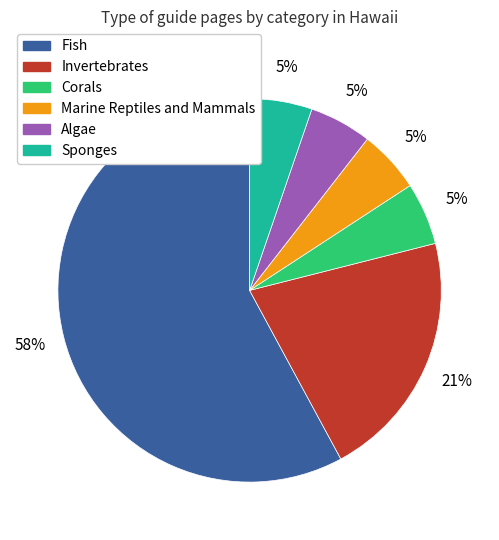

To the nearest percent, what is the average slice percentage?

17%